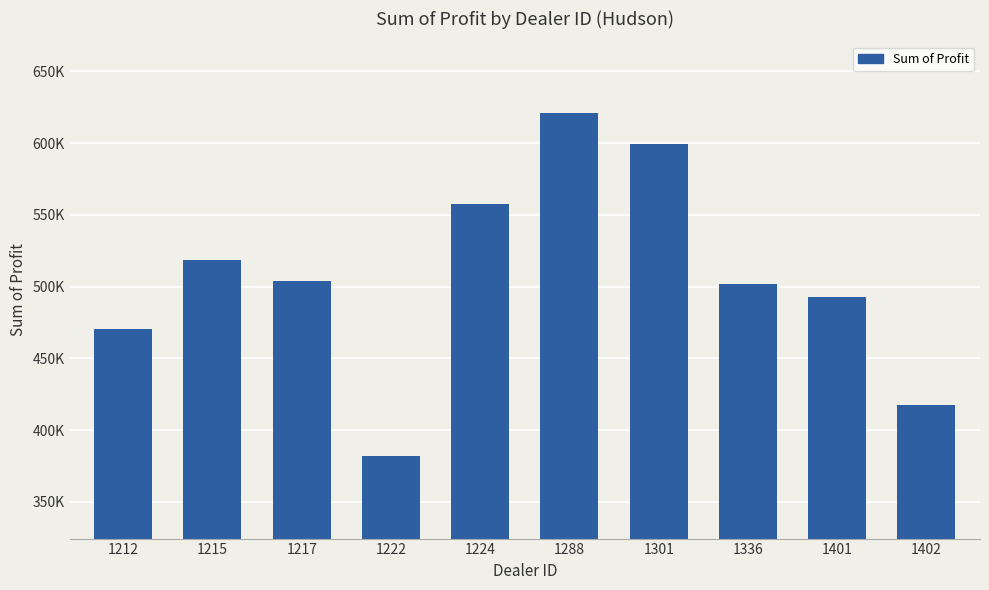

What is the greatest value displayed?

621153.0